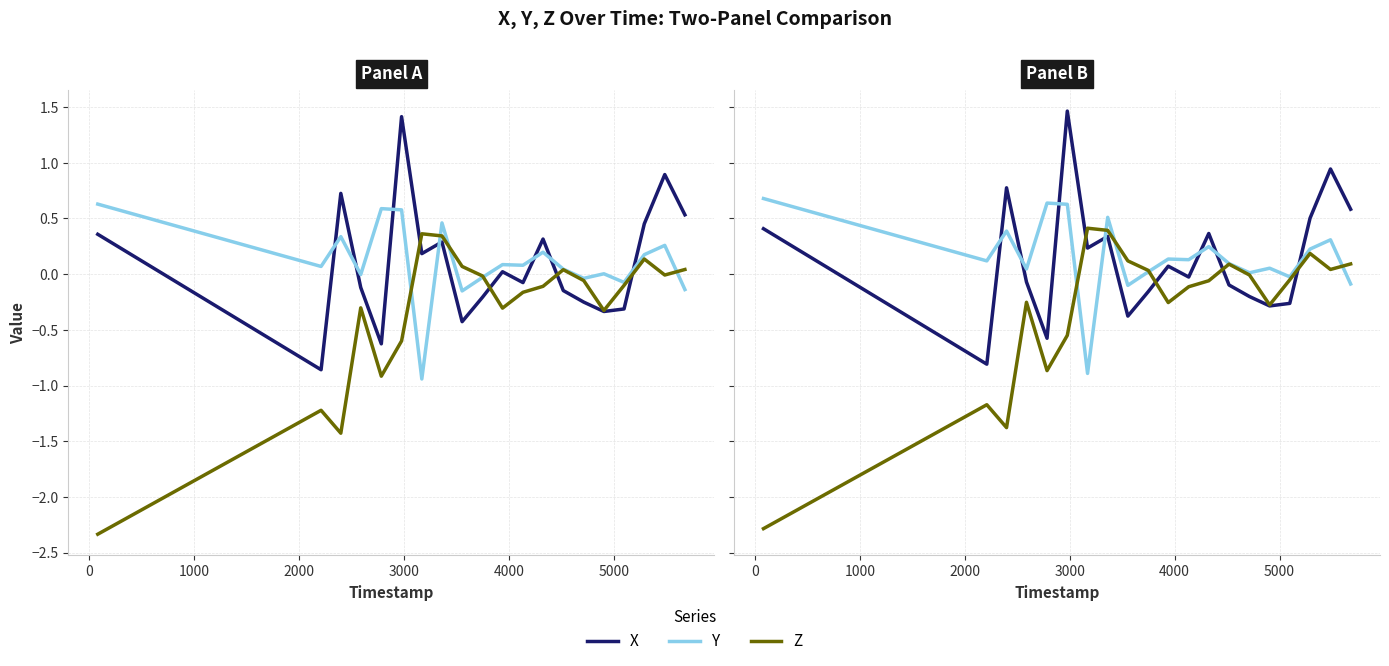

What are all the series names shown in the legend?

X, Y, Z